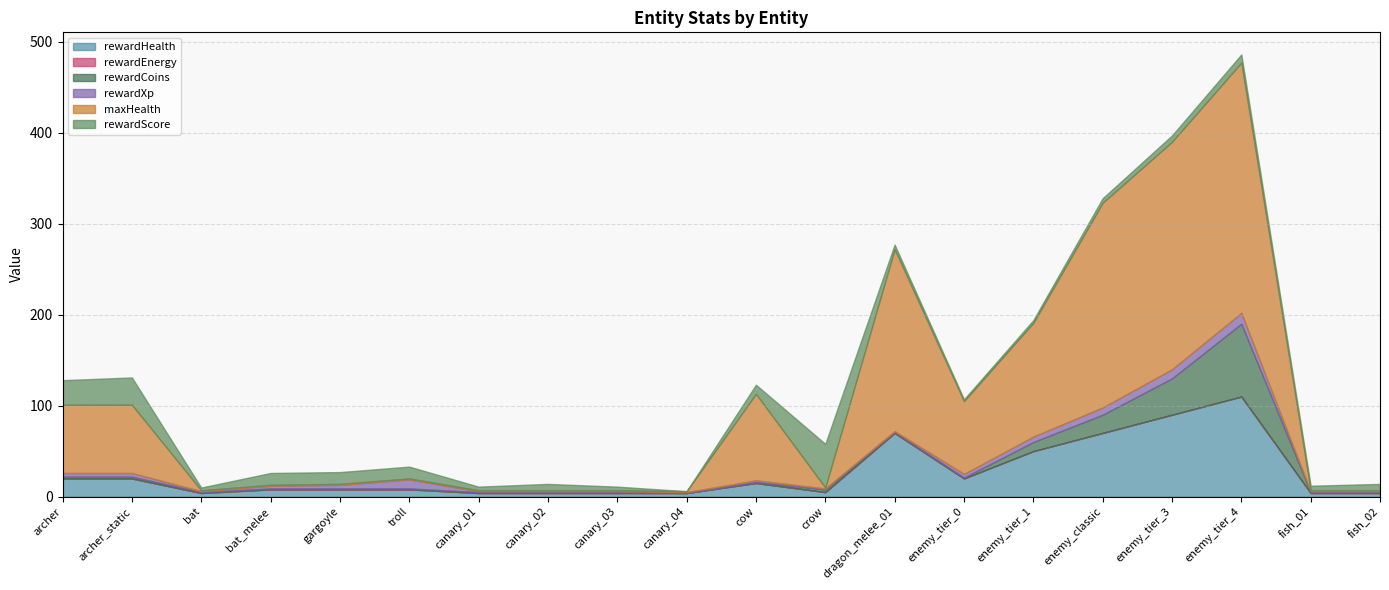

How many values in the rewardXp series are below 3?

10